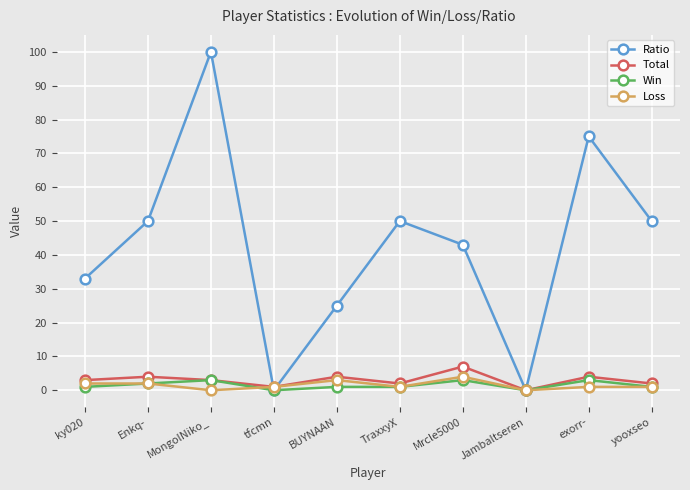

At which category does Ratio reach its first local valley?

tfcmn